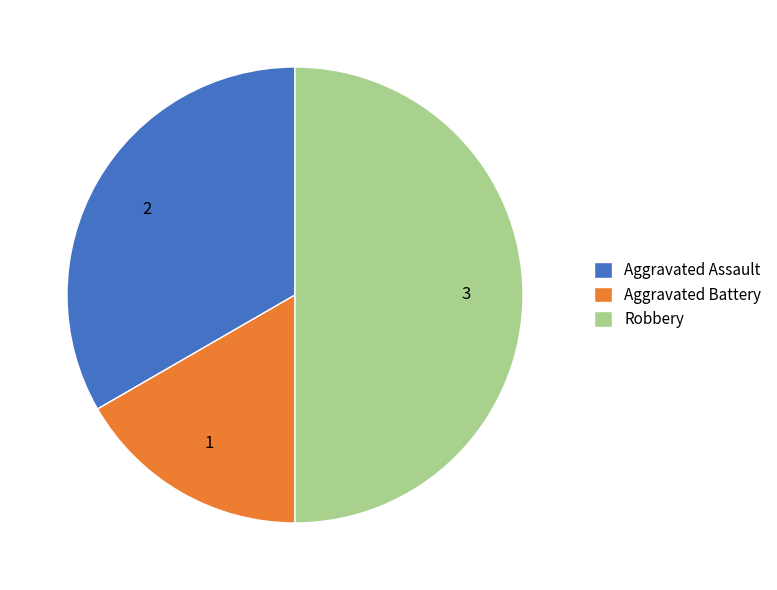

Rank the categories by value from lowest to highest.

Aggravated Battery, Aggravated Assault, Robbery